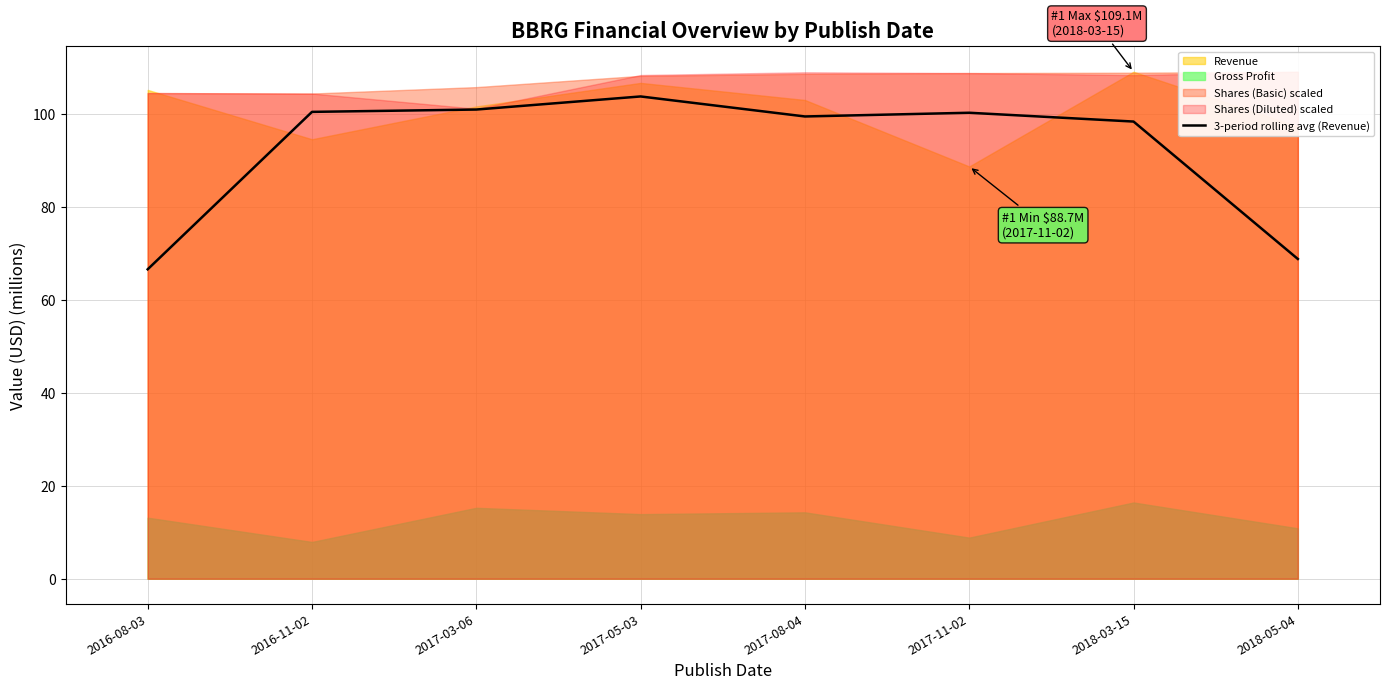

The chart shows a value of 164.7 at 2018-03-15. True or false?

False